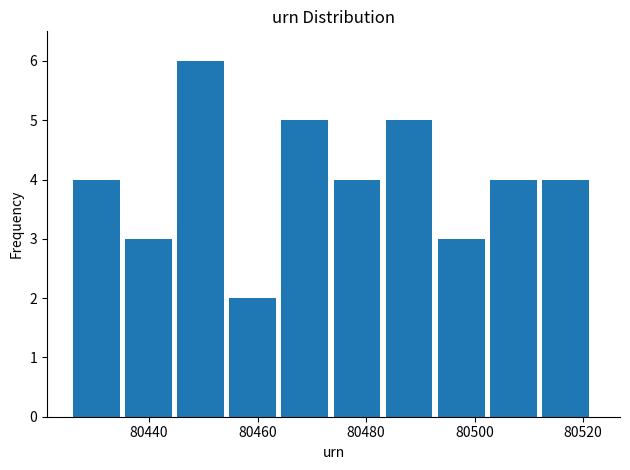

Reading left to right, list every bar in this chart as the range it spans on the x-axis followed by its height. Neither the bar edges nor the heights are printed on the chart, so give them approximately, as read against the axes.

80426.0 to 80435.6: 4
80435.6 to 80445.2: 3
80445.2 to 80454.8: 6
80454.8 to 80464.4: 2
80464.4 to 80474.0: 5
80474.0 to 80483.6: 4
80483.6 to 80493.2: 5
80493.2 to 80502.8: 3
80502.8 to 80512.4: 4
80512.4 to 80522.0: 4